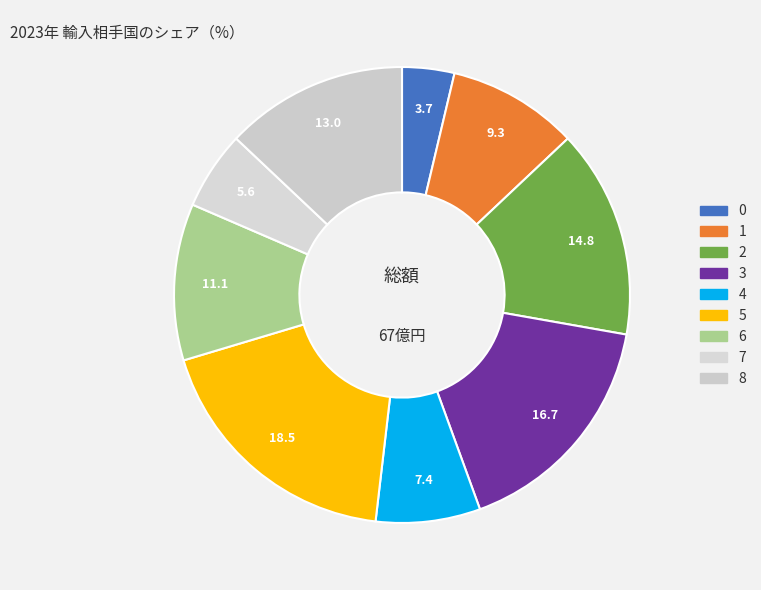

How many slices are in this pie chart?

9